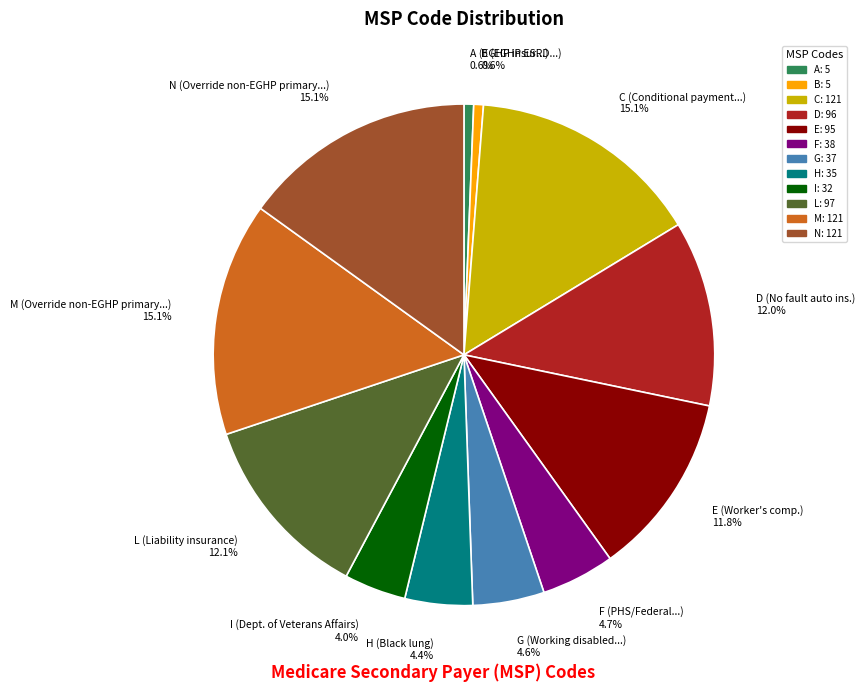

Approximately how many times larger is the value at I (Dept. of Veterans Affairs) 4.0% compared to D (No fault auto ins.) 12.0%?

0.3